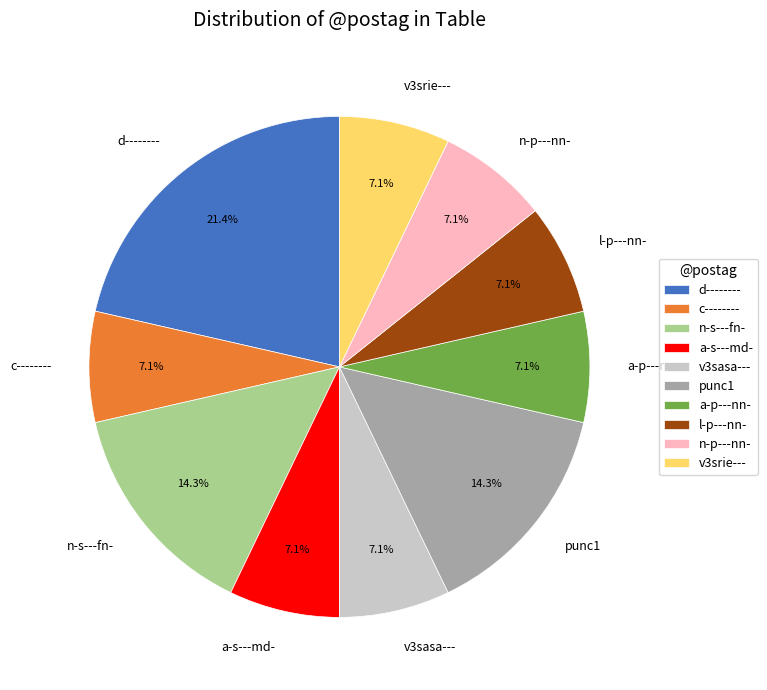

Which slice is the largest?

d--------